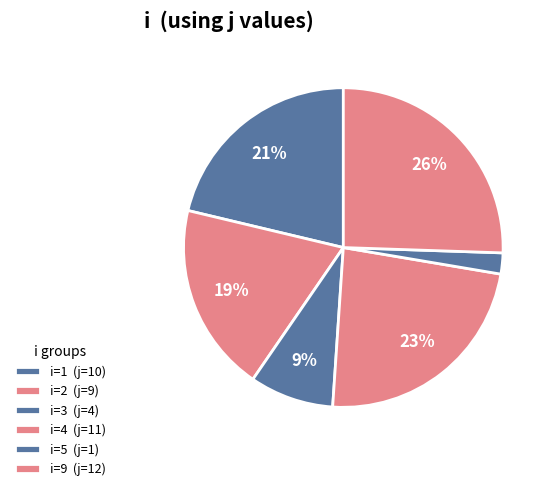

What is the largest slice in the pie chart?

9